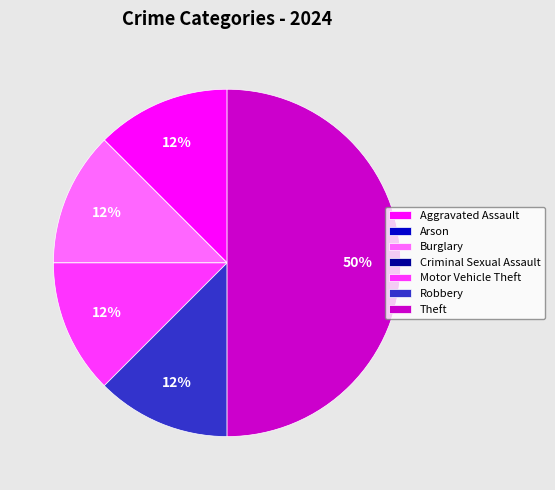

Which slice is the largest?

Theft